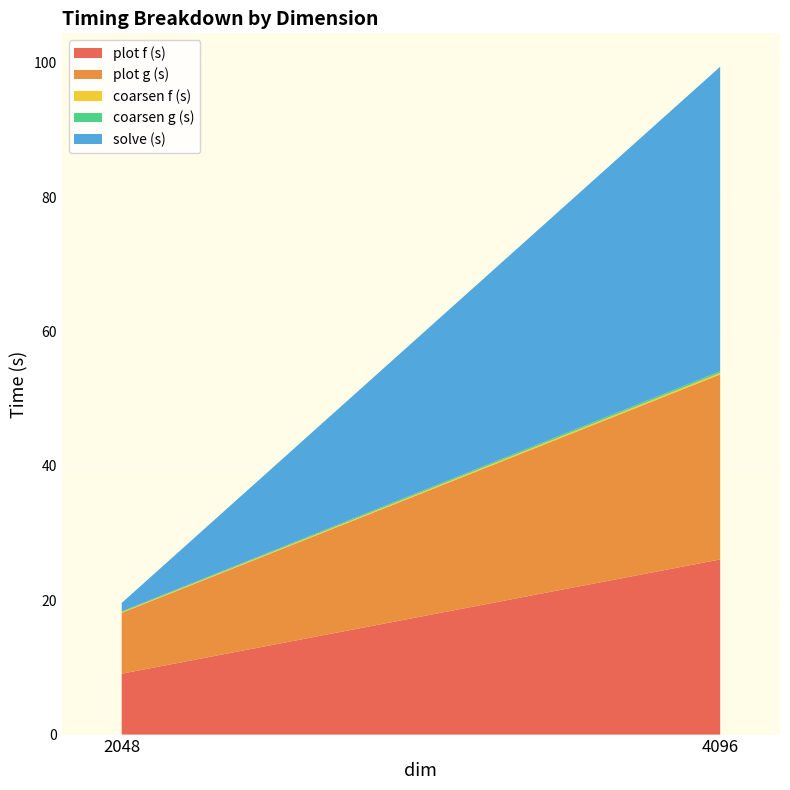

Reading left to right, list all the values displayed in this chart.

plot f (s): 9.1	26.1
plot g (s): 9.1	27.5
coarsen f (s): 0.1	0.2
coarsen g (s): 0.1	0.2
solve (s): 1.3	45.3